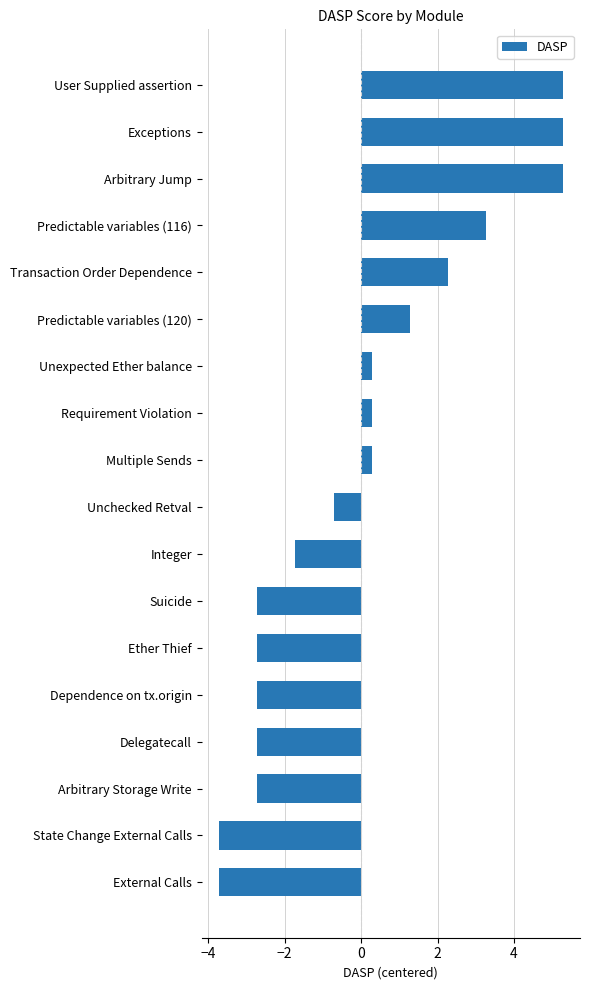

What is the smallest value displayed?

-3.7